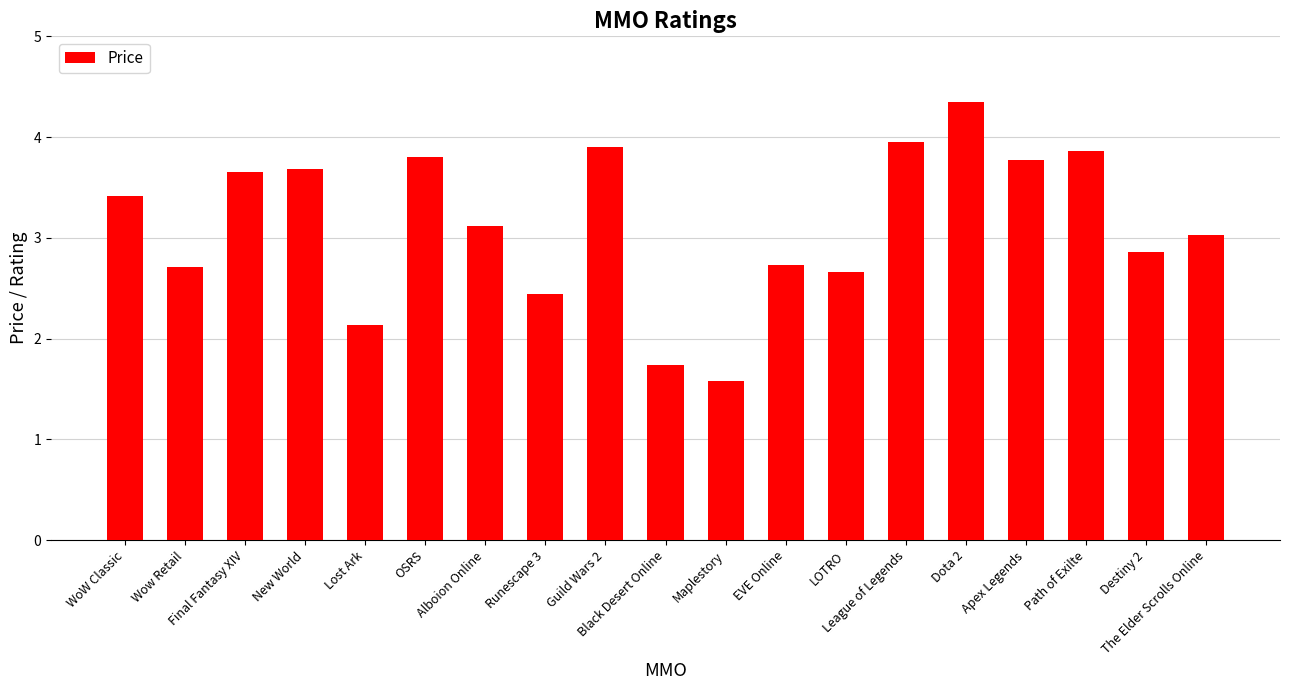

Between Dota 2 and Runescape 3, which is larger?

Dota 2